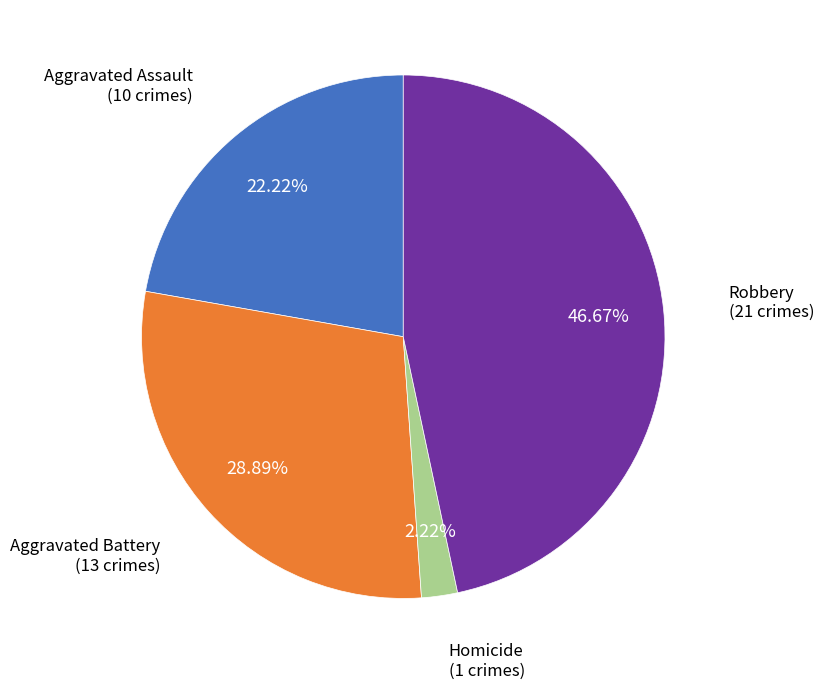

What is the total percentage of Robbery and Homicide?

48.9%